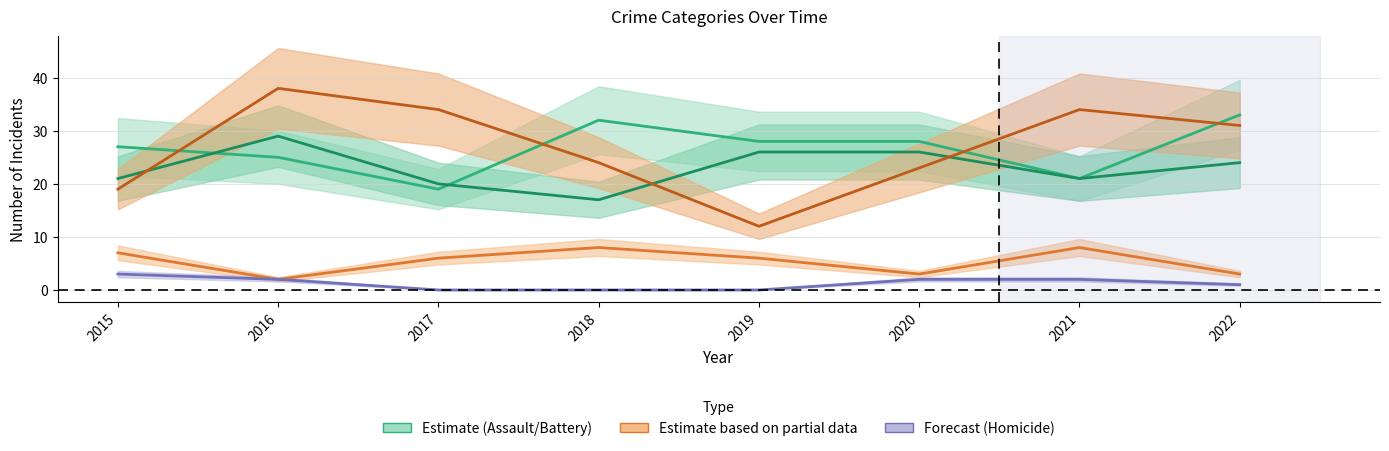

At which category does the chart reach its peak across all series?

2016